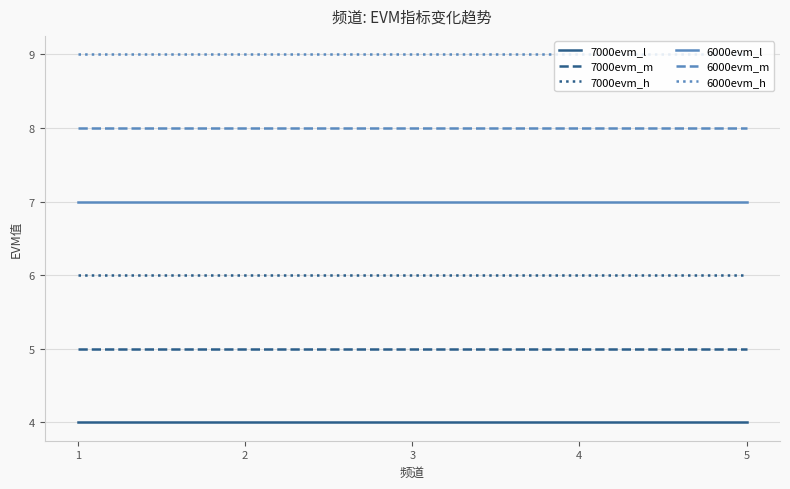

What is the lowest value of the 7000evm_l series?

4